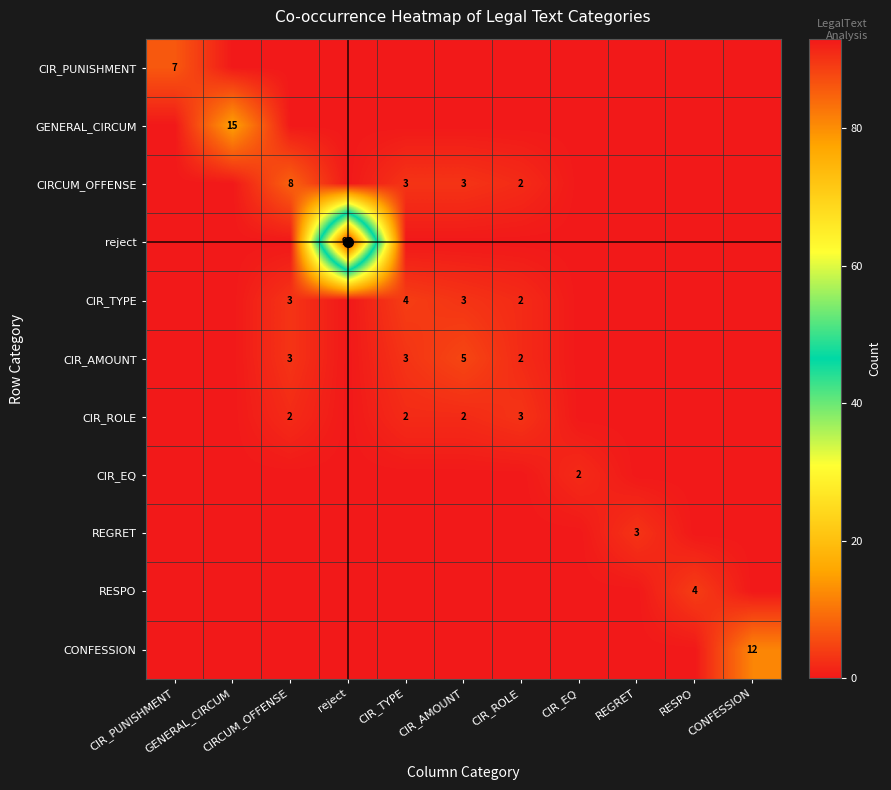

The CIR_ROLE series shows -2 at CONFESSION. True or false?

False